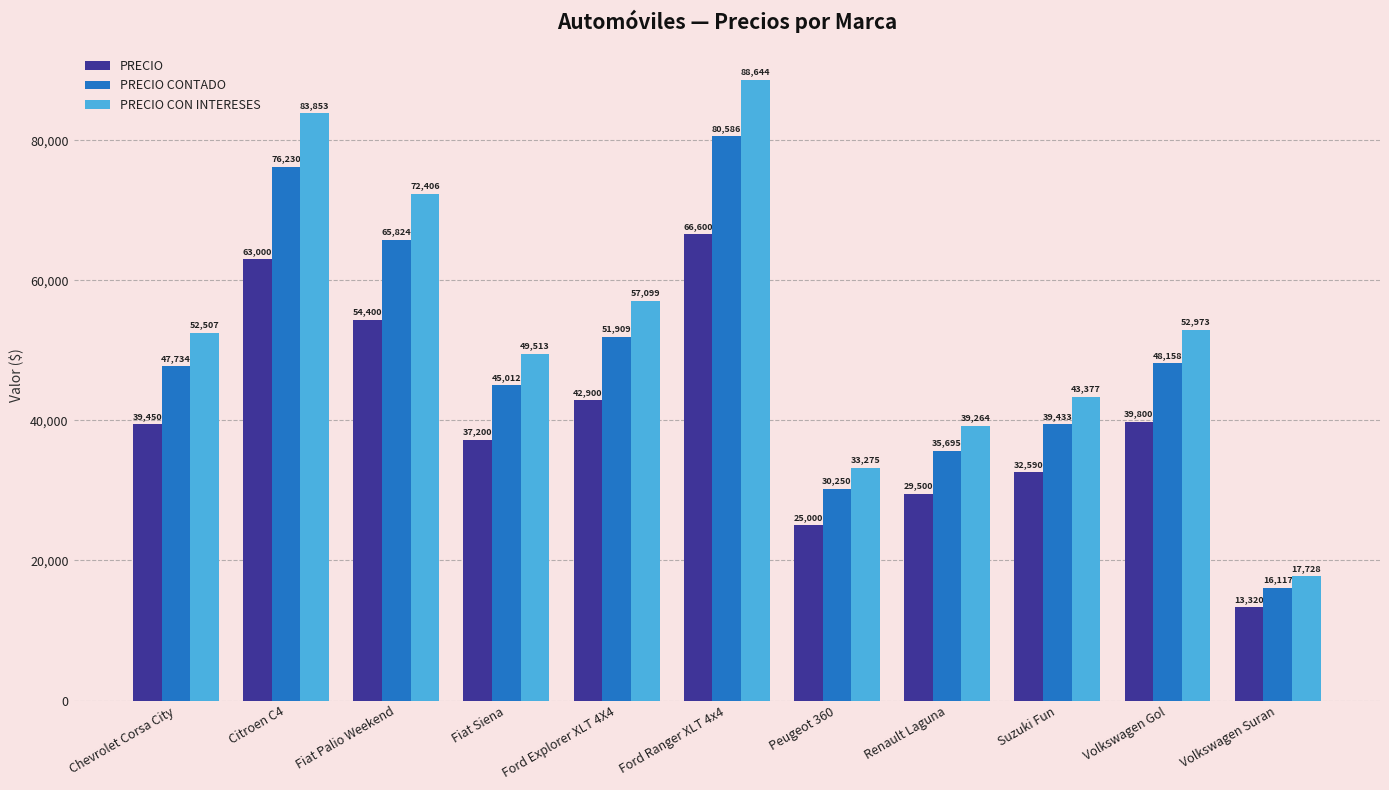

What is the minimum value for PRECIO CON INTERESES?

17728.9